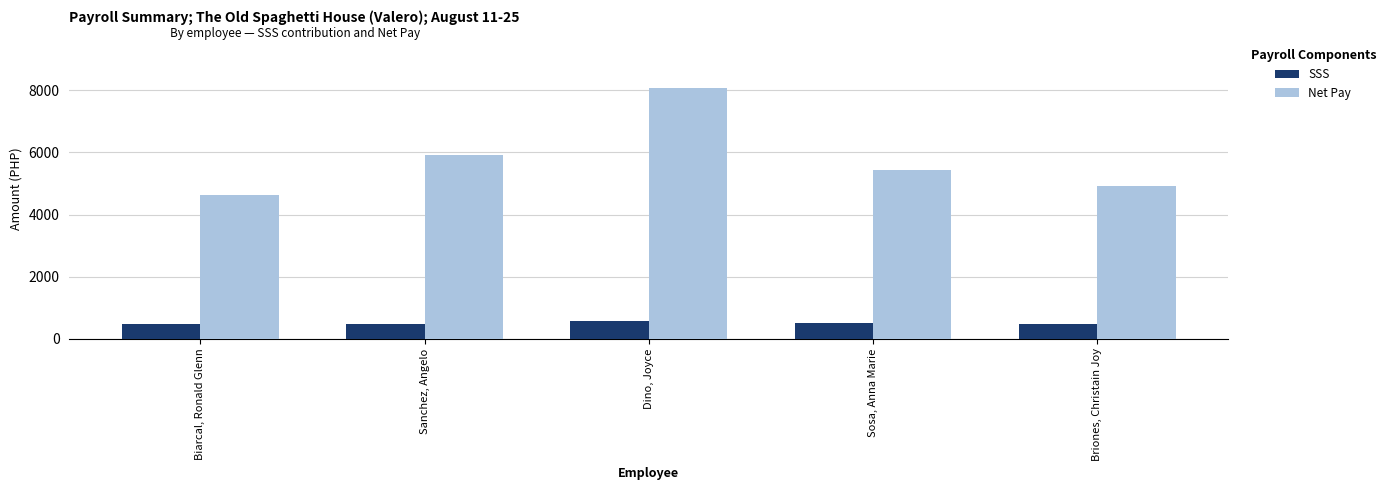

Which category has the highest value across all series?

Dino, Joyce